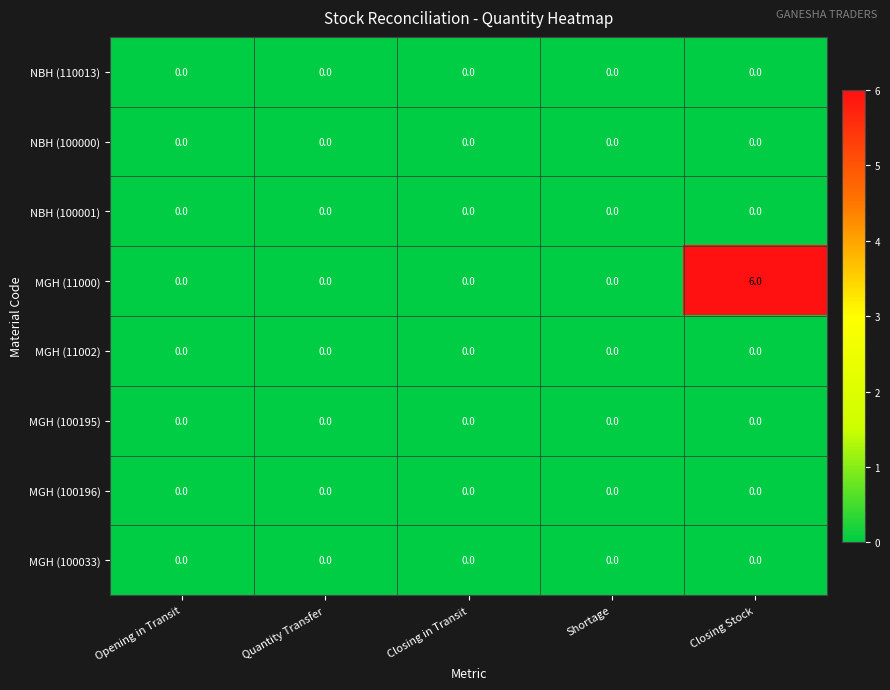

Which series has the largest range (max minus min)?

MGH (11000)